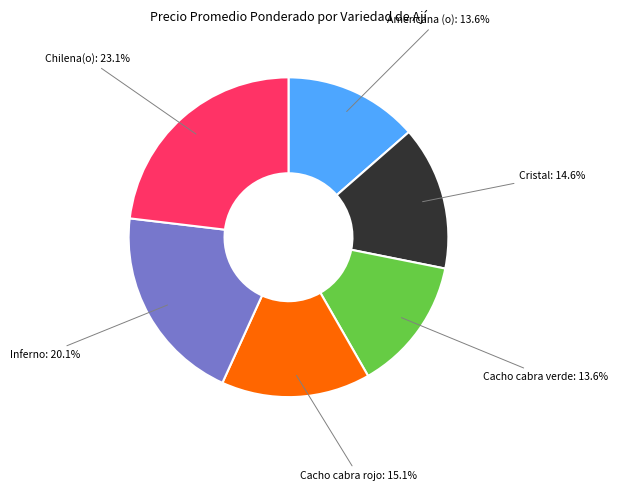

Is there any slice that represents more than half of the pie?

No